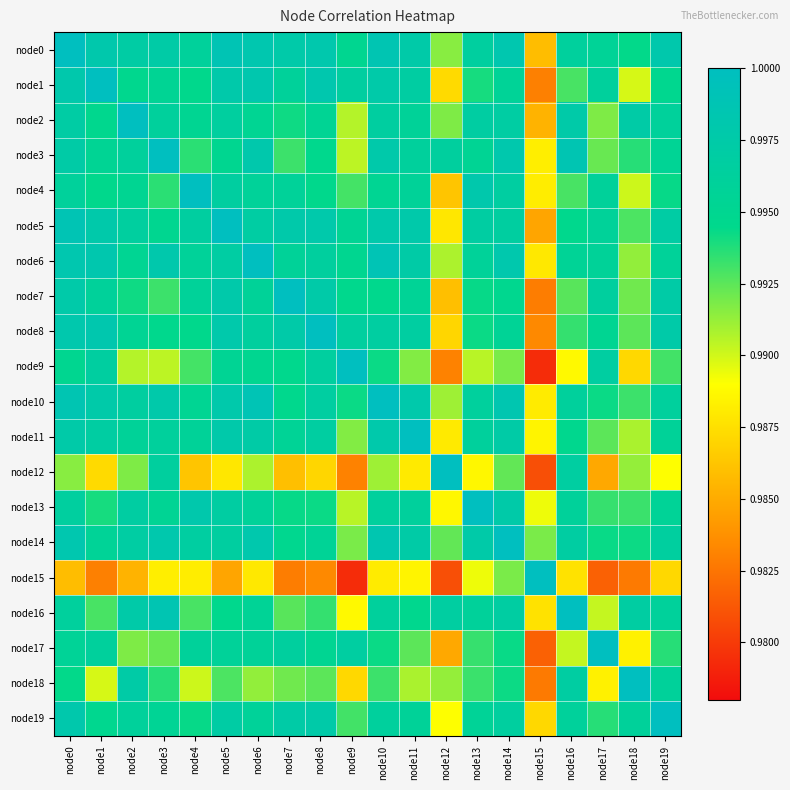

What is the maximum value shown in the chart?

1.0